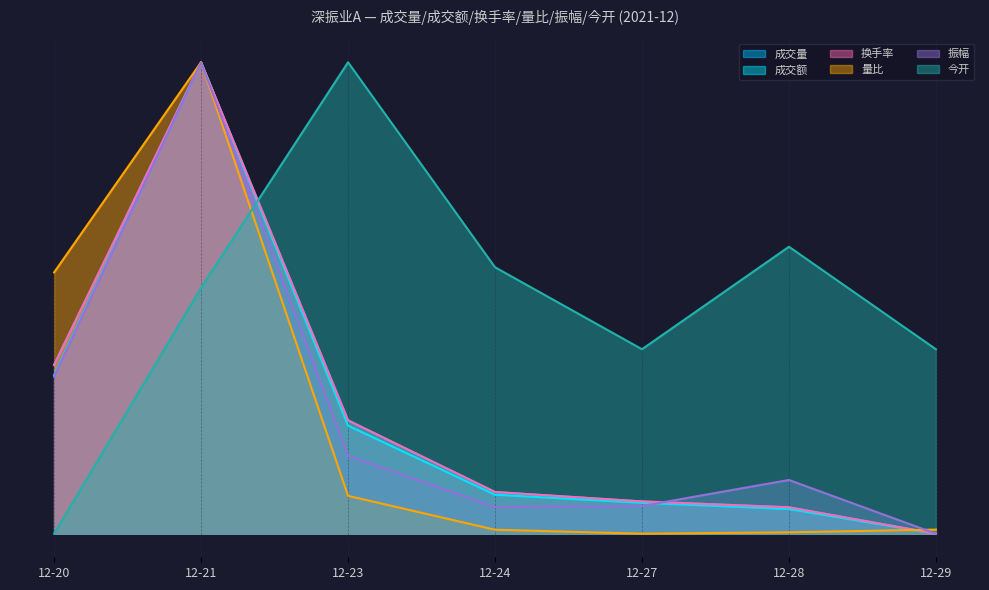

What is the average value of the 振幅 series?

0.2